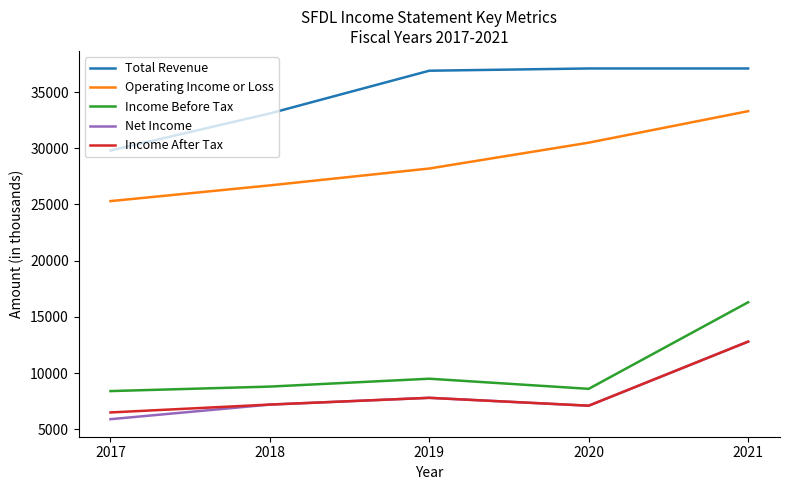

What is the approximate value of Total Revenue at 2020, to the nearest 10?

37100